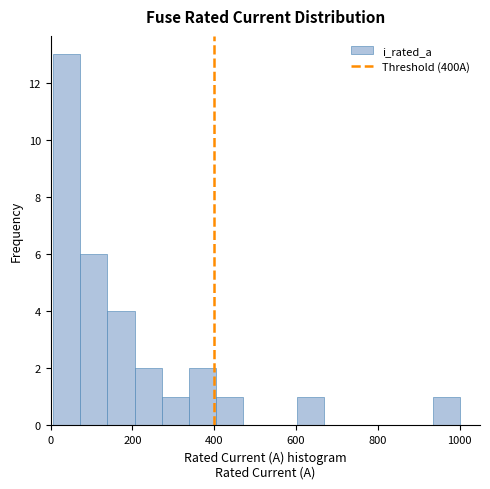

Read against the x-axis, roughly where is the centre of the tallest bar?

40